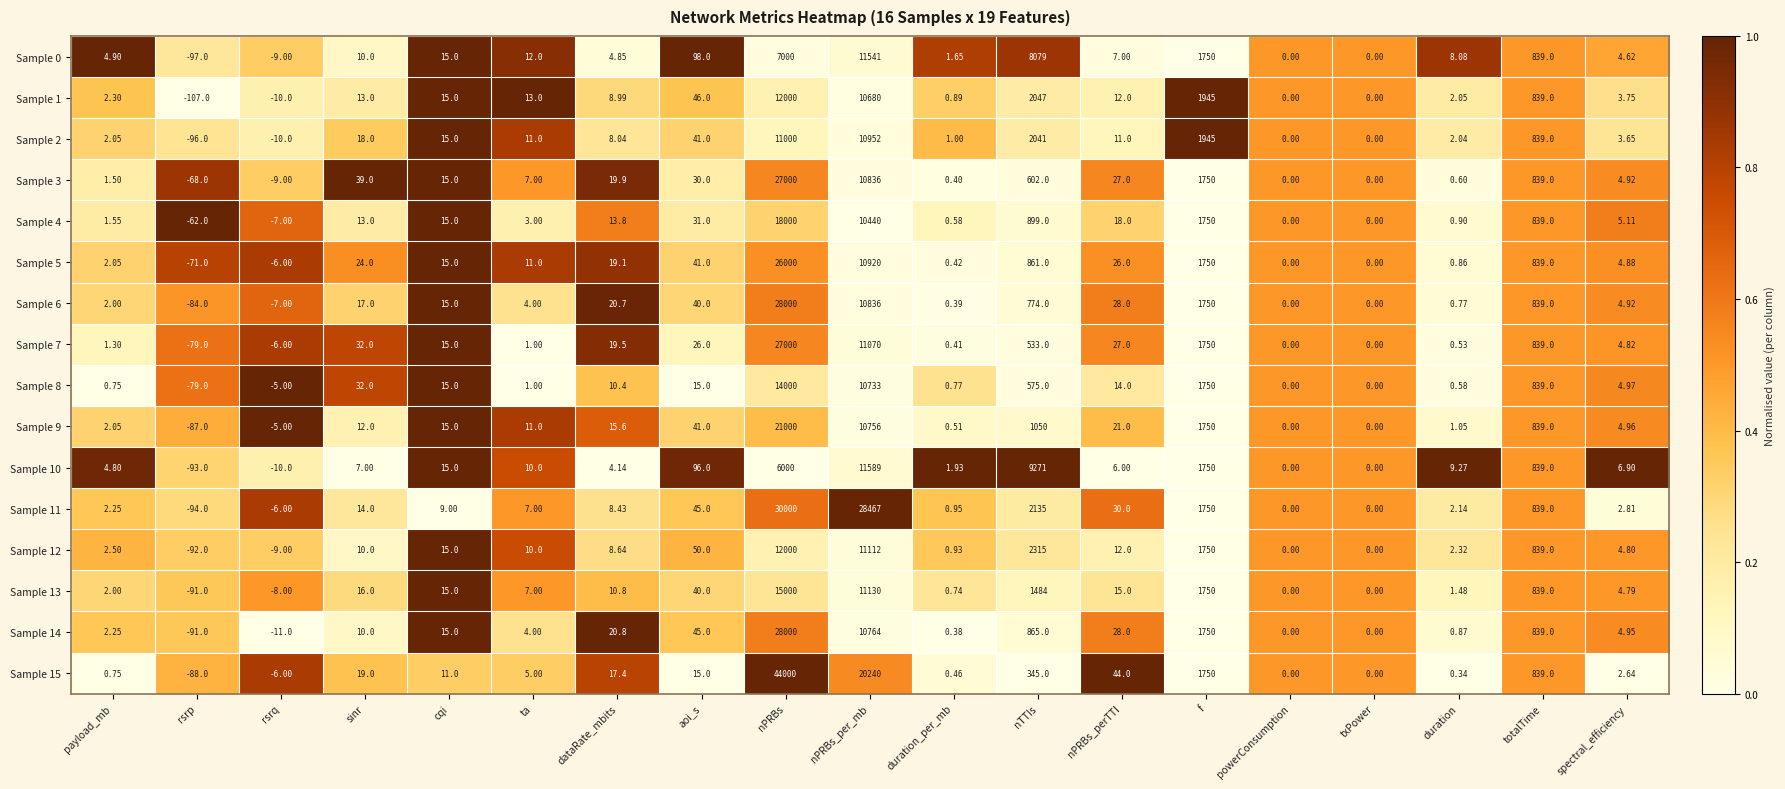

Where does the Sample 8 series first go above 10?

sinr